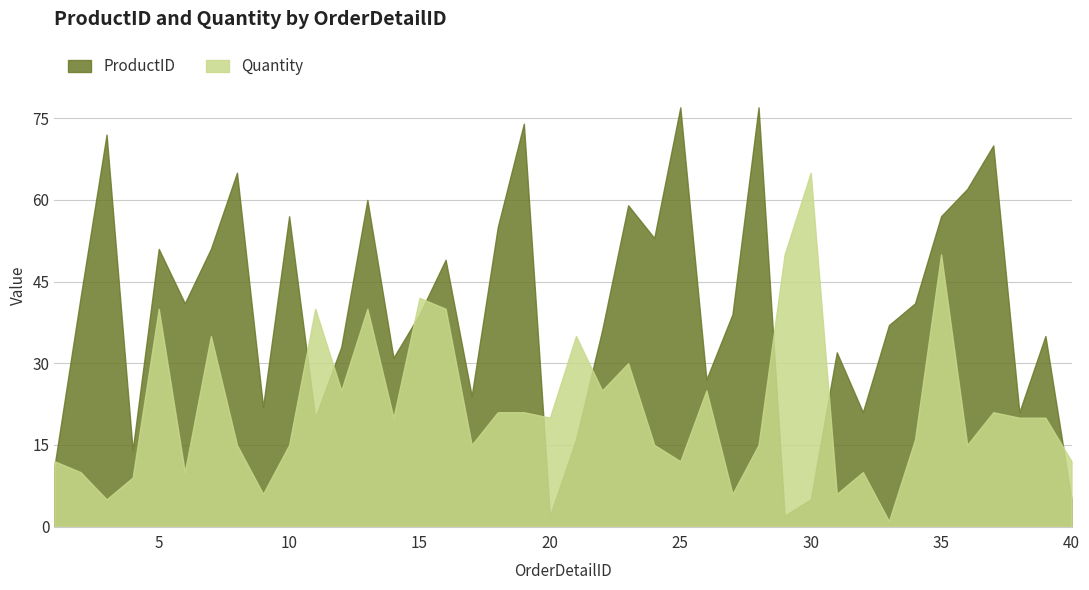

How many values in the ProductID series exceed 39?

19